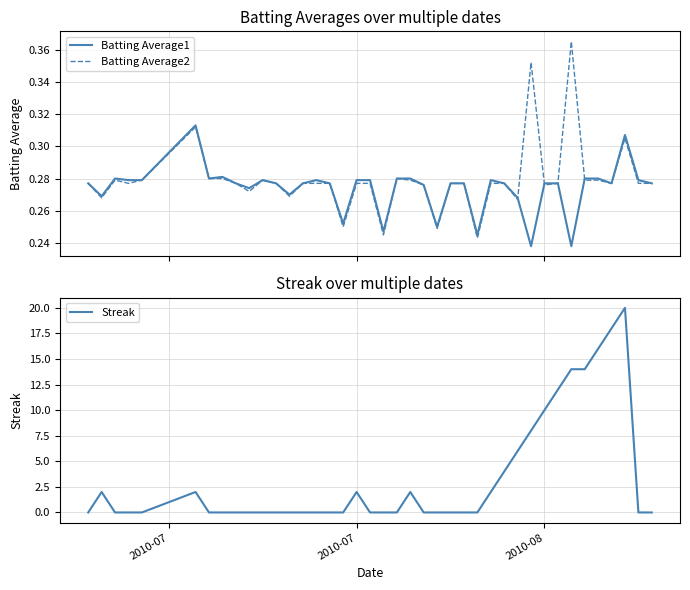

What is the maximum value for Streak?

20